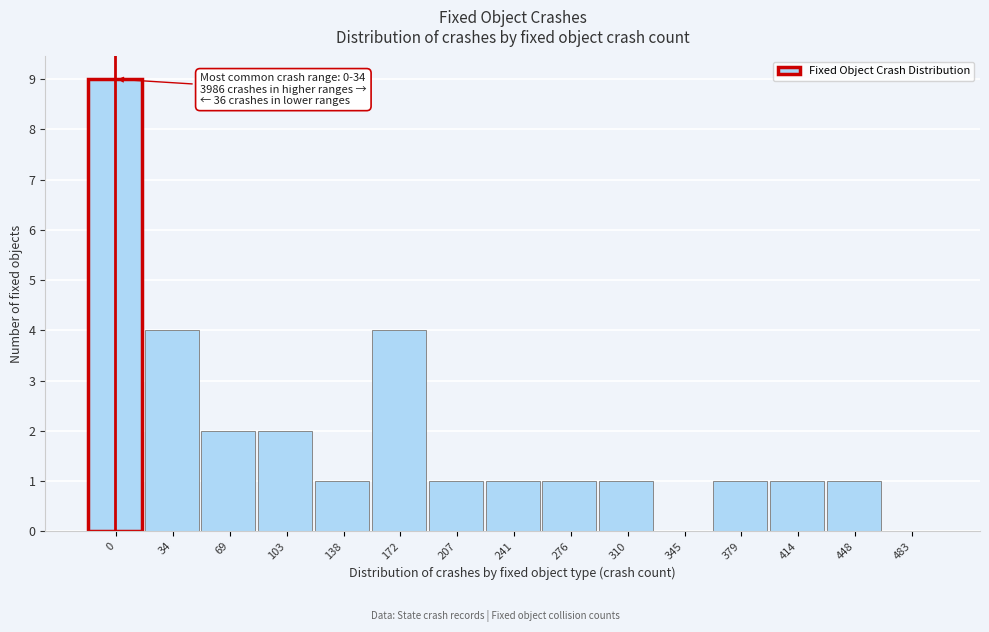

Reading right to left, what are all the values shown in this chart?

483=0	448=1	414=1	379=1	345=0	310=1	276=1	241=1	207=1	172=4	138=1	103=2	69=2	34=4	0=9